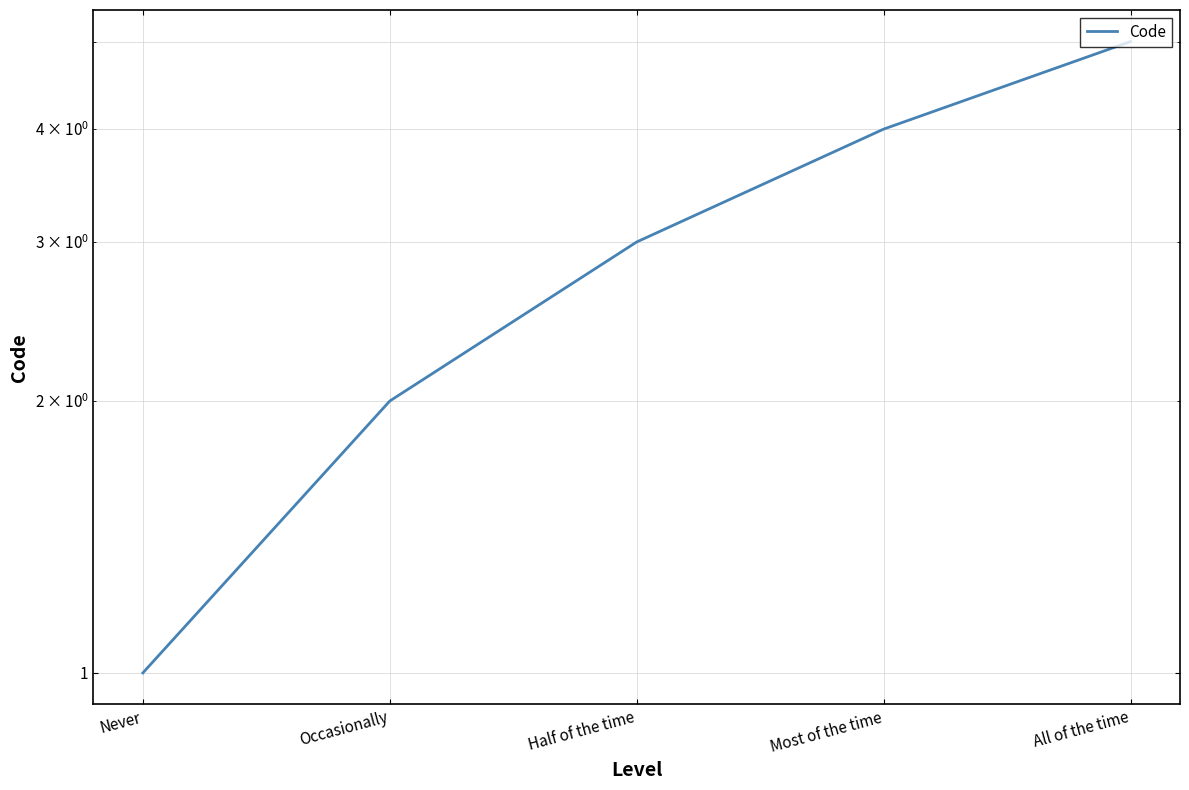

How many values exceed 3?

2